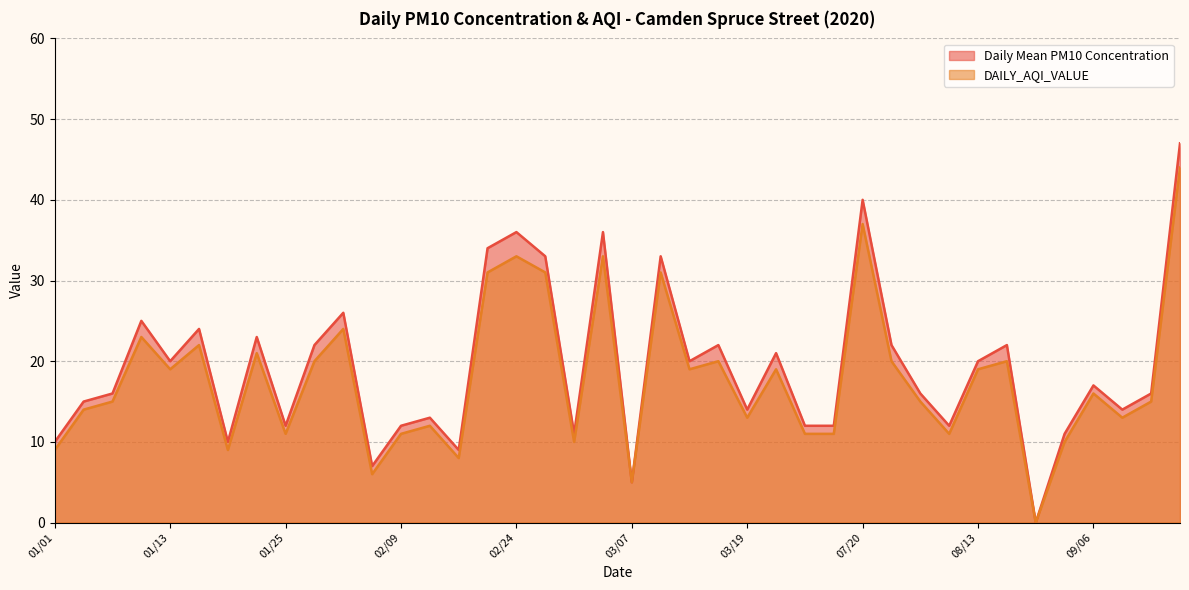

Does the chart display data point markers on the line(s)?

No